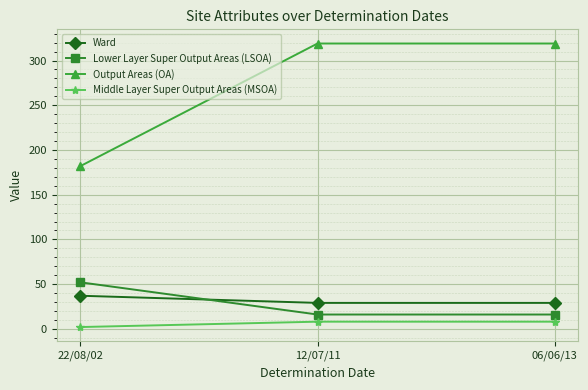

What is the average value of the Middle Layer Super Output Areas (MSOA) series?

6